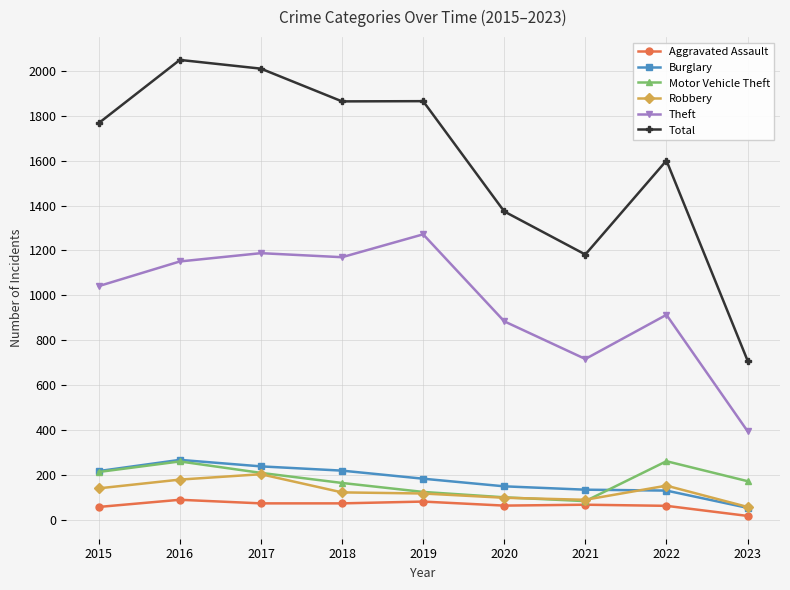

True or false: Motor Vehicle Theft has more than 0 points higher than both neighbors.

True